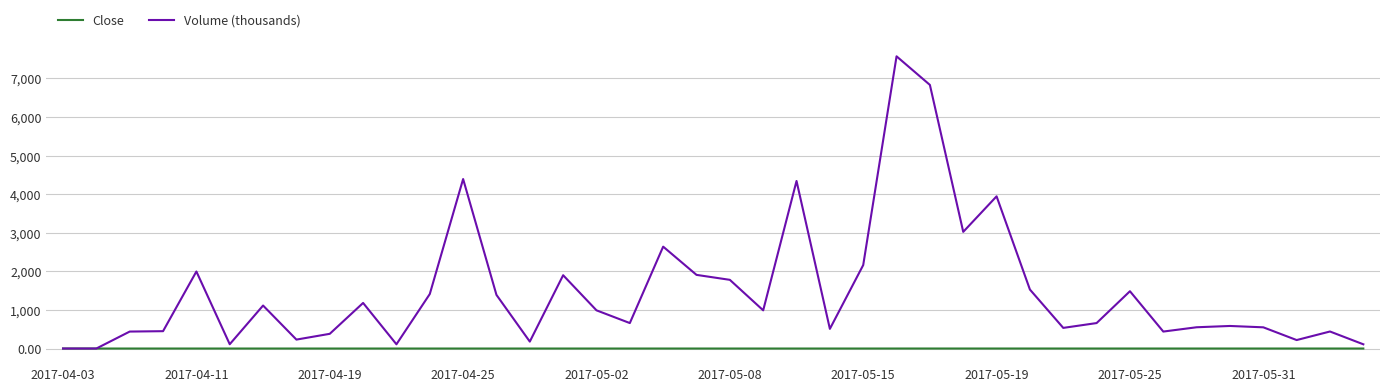

What is the greatest value displayed?

7570.5